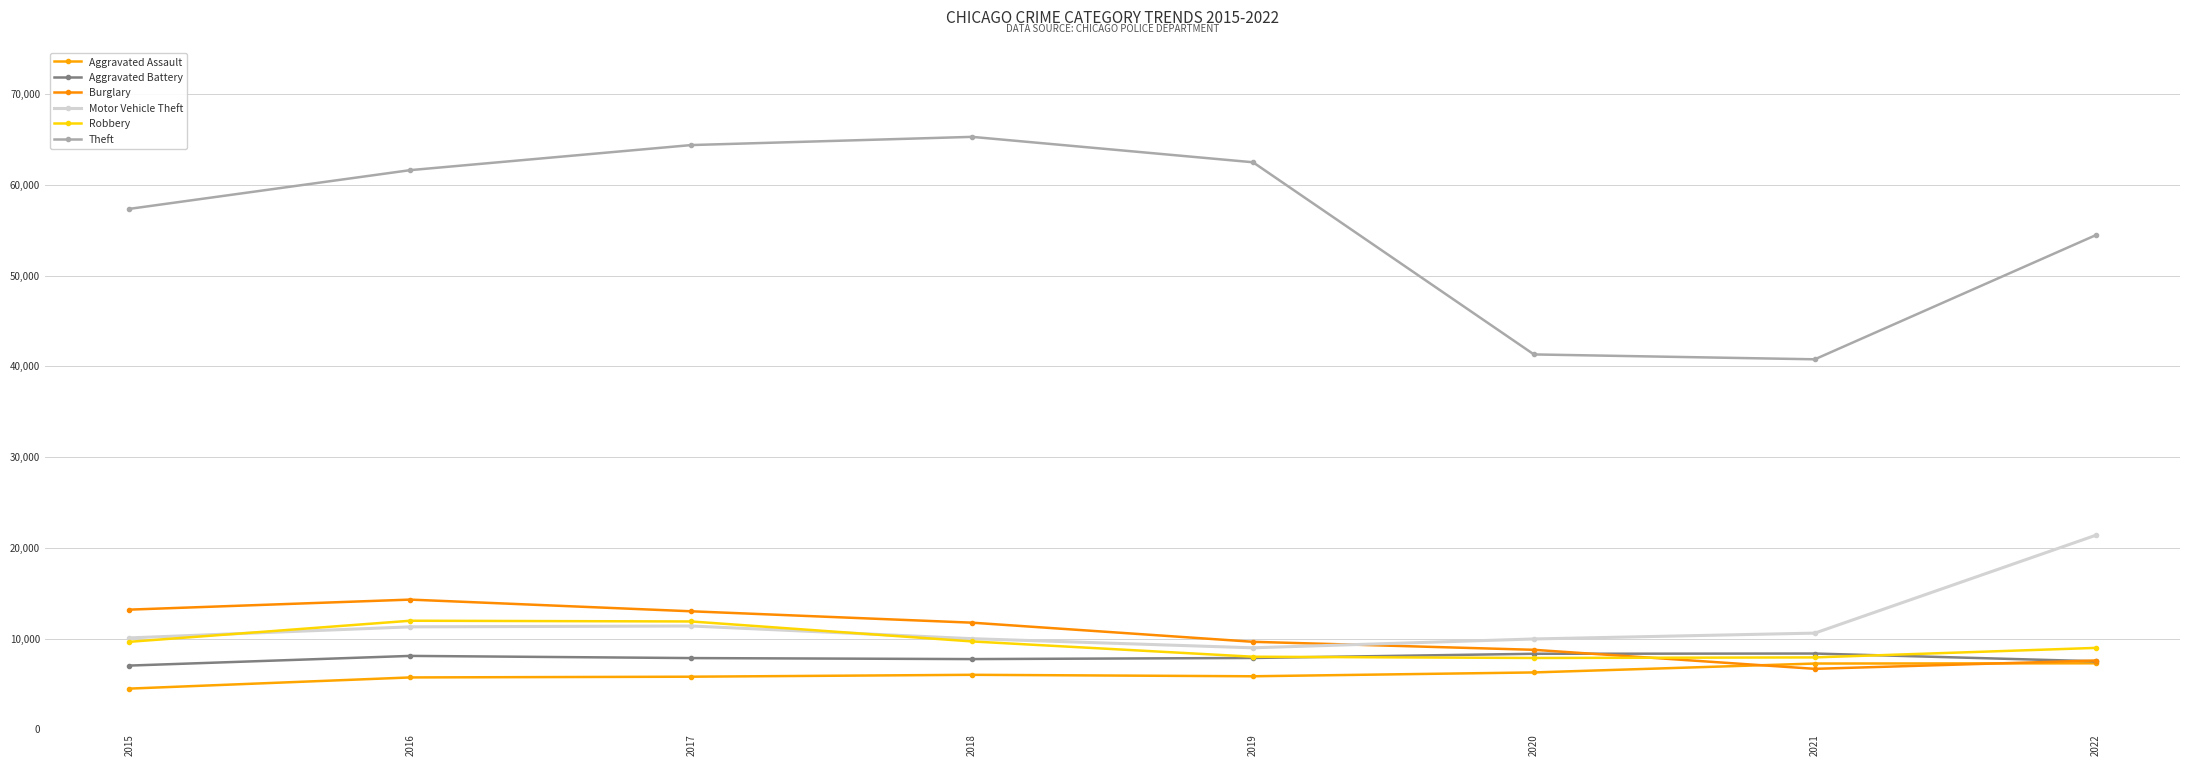

Is this an area chart (filled region under the line)?

No